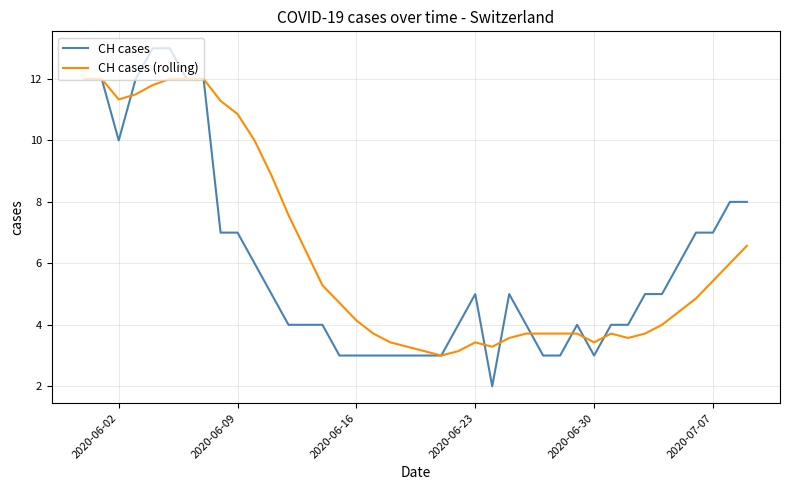

List the series in order of their peak value, lowest first.

CH cases (rolling), CH cases